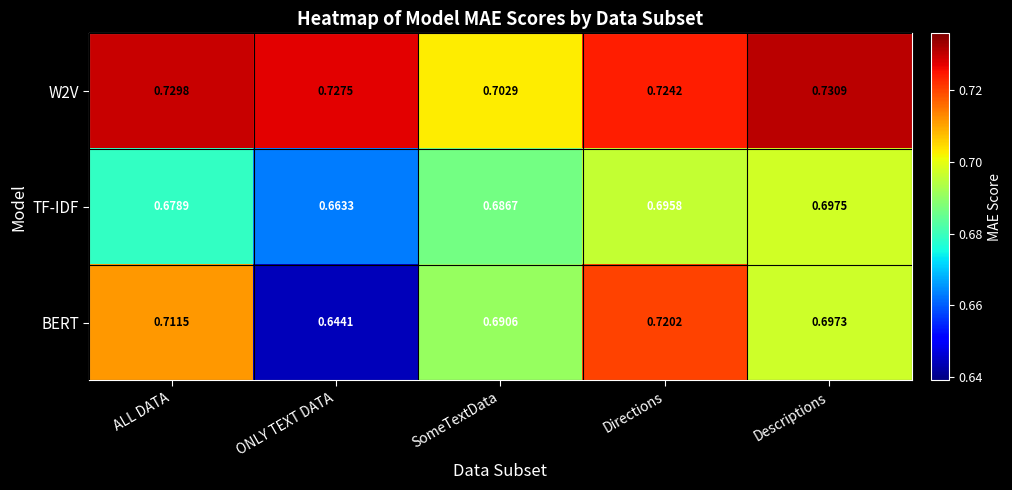

Which series has the largest total across all categories?

W2V